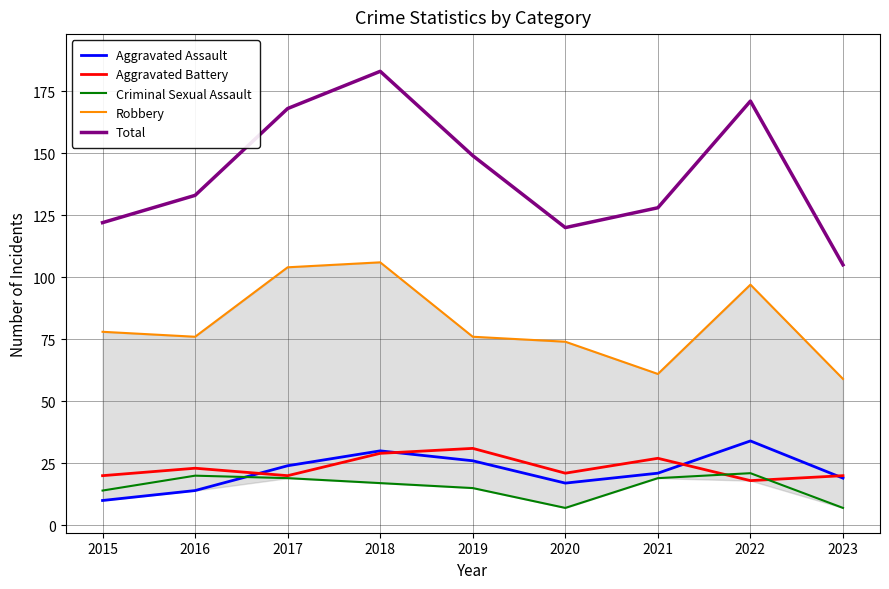

Reading left to right, transcribe all the data shown in this chart.

Aggravated Assault: 10	14	24	30	26	17	21	34	19
Aggravated Battery: 20	23	20	29	31	21	27	18	20
Criminal Sexual Assault: 14	20	19	17	15	7	19	21	7
Robbery: 78	76	104	106	76	74	61	97	59
Total: 122	133	168	183	149	120	128	171	105